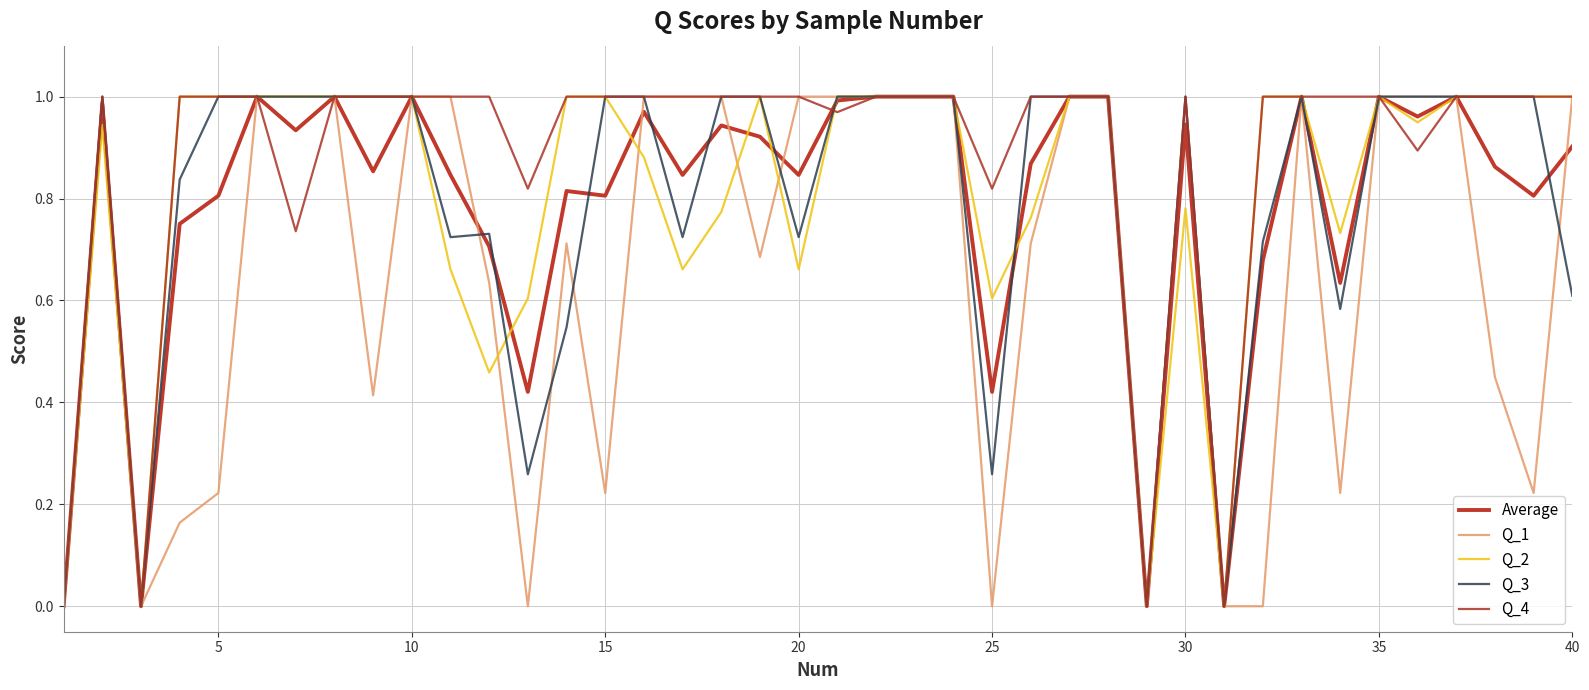

Is this an area chart (filled region under the line)?

No